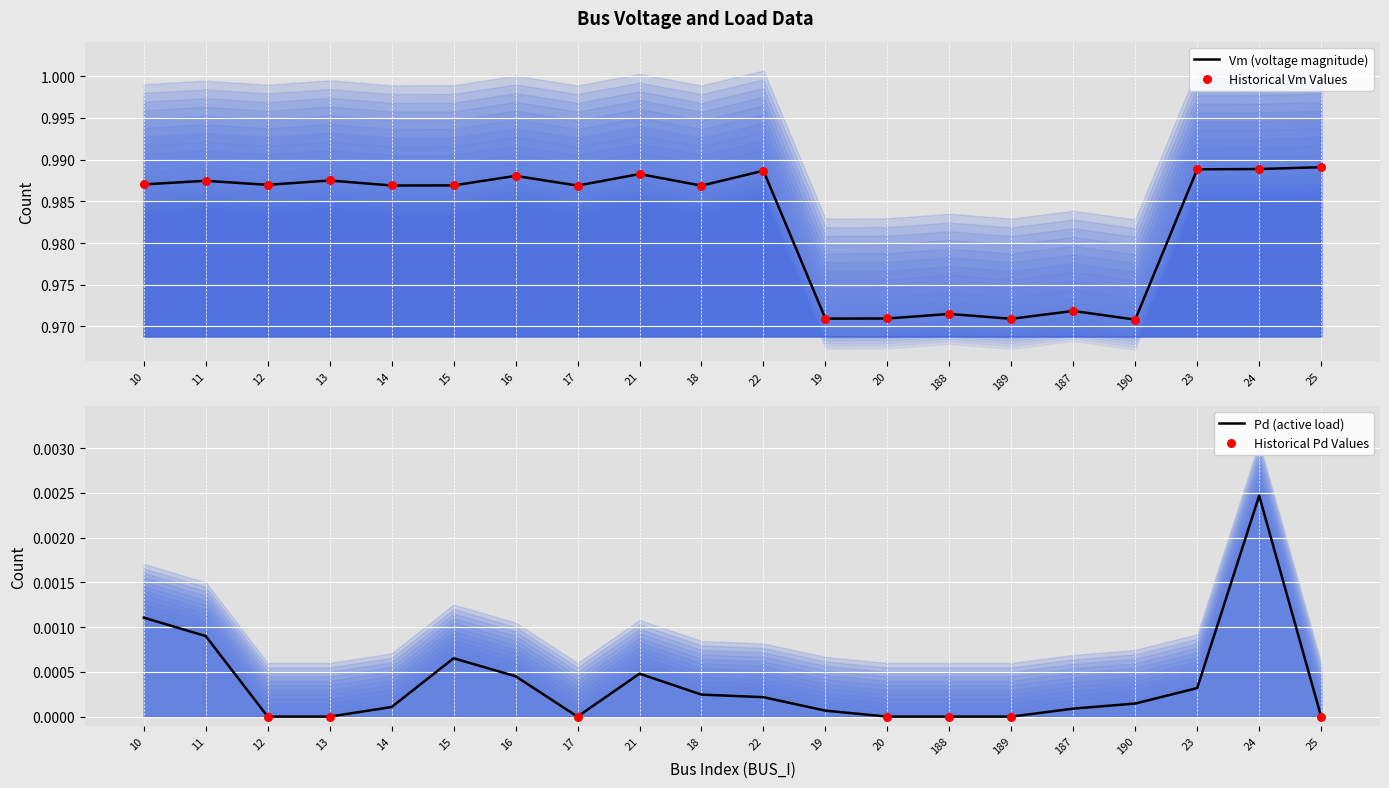

At which category is the sum across all series the highest?

24